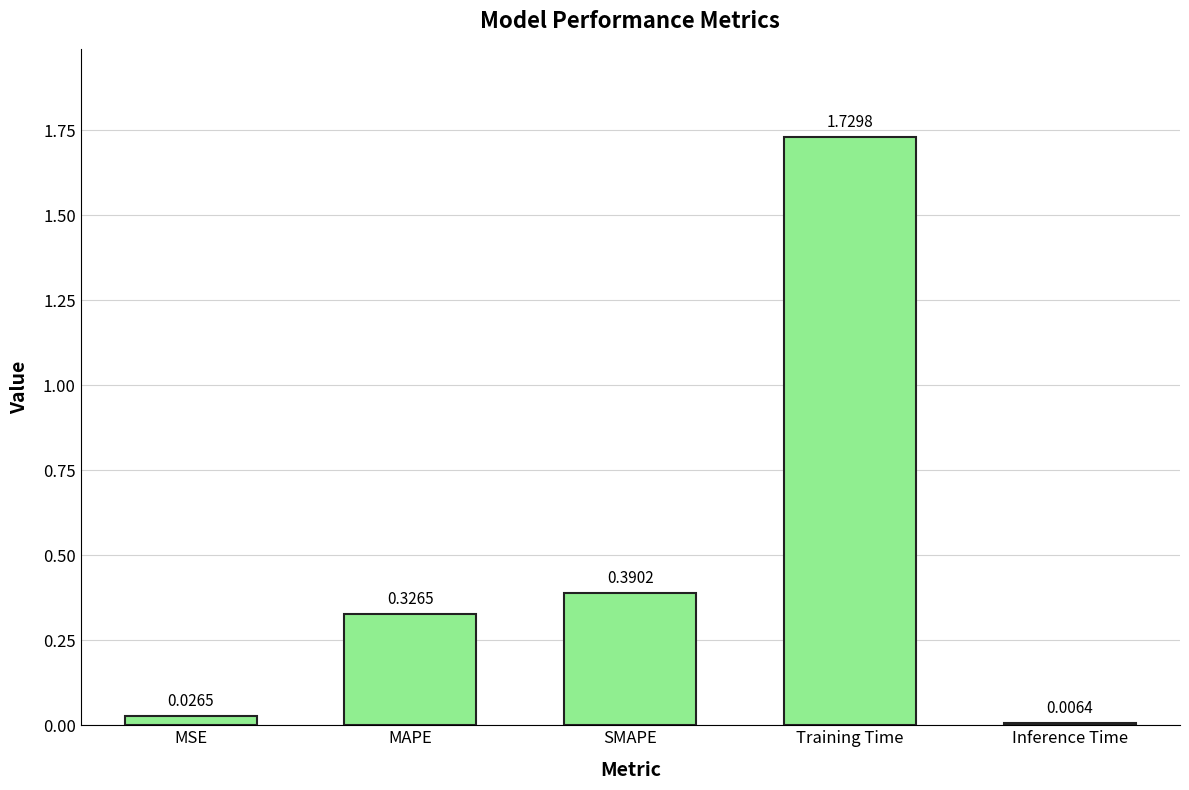

Which category has the lowest value across all series?

Inference Time